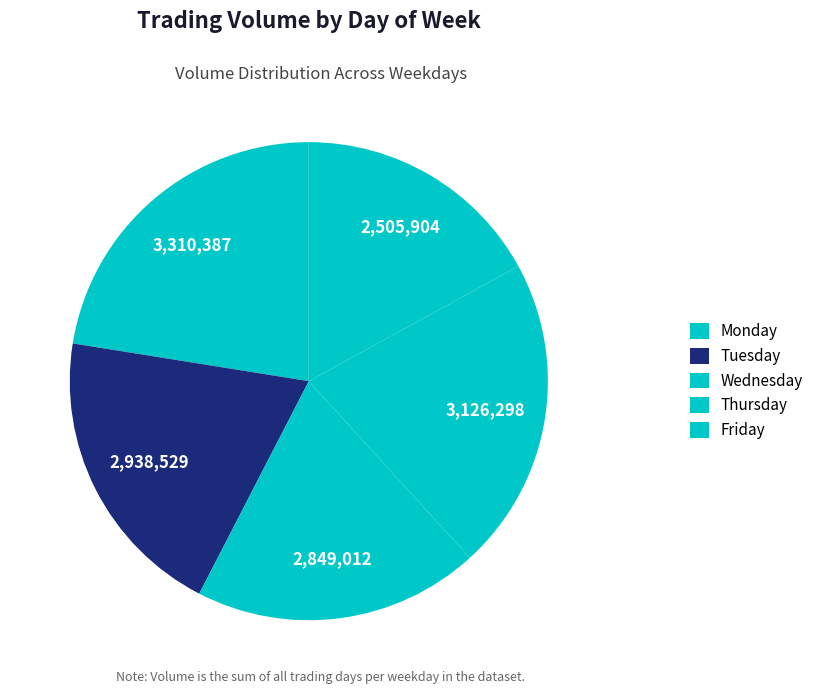

To the nearest percent, what is the average slice percentage?

20%